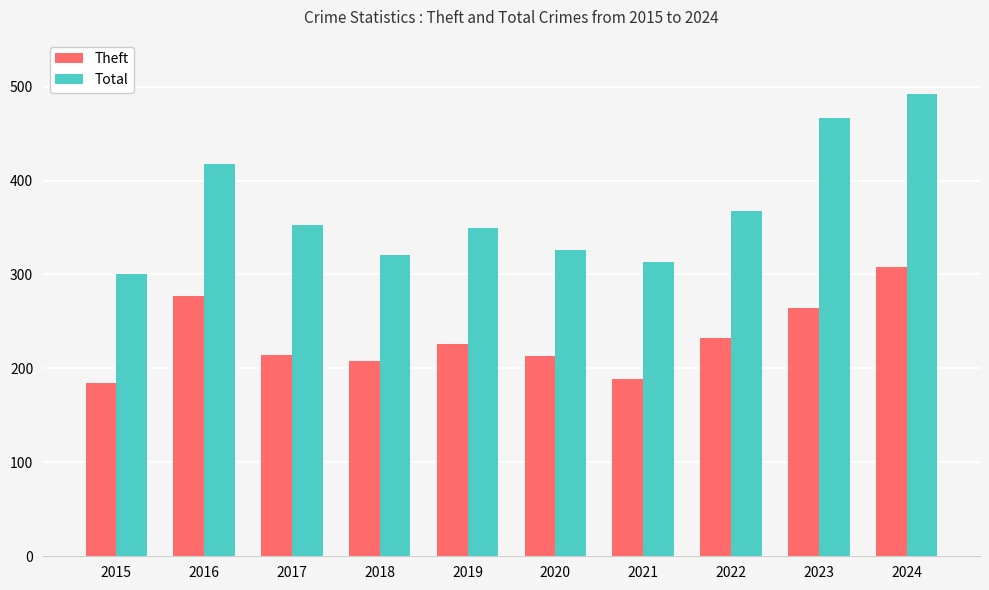

What are all the series names shown in the legend?

Theft, Total